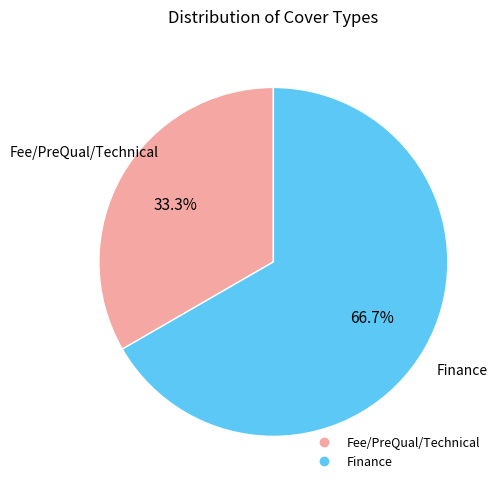

Count the number of slices in the pie.

2